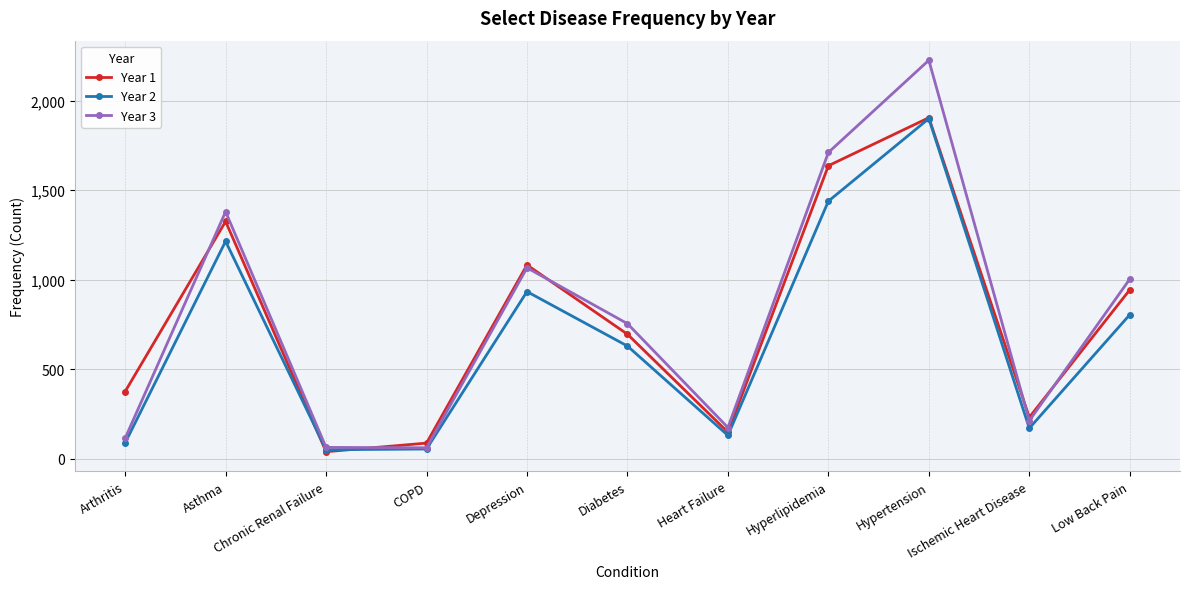

Between Asthma and Heart Failure, which series saw the biggest shift?

Year 3